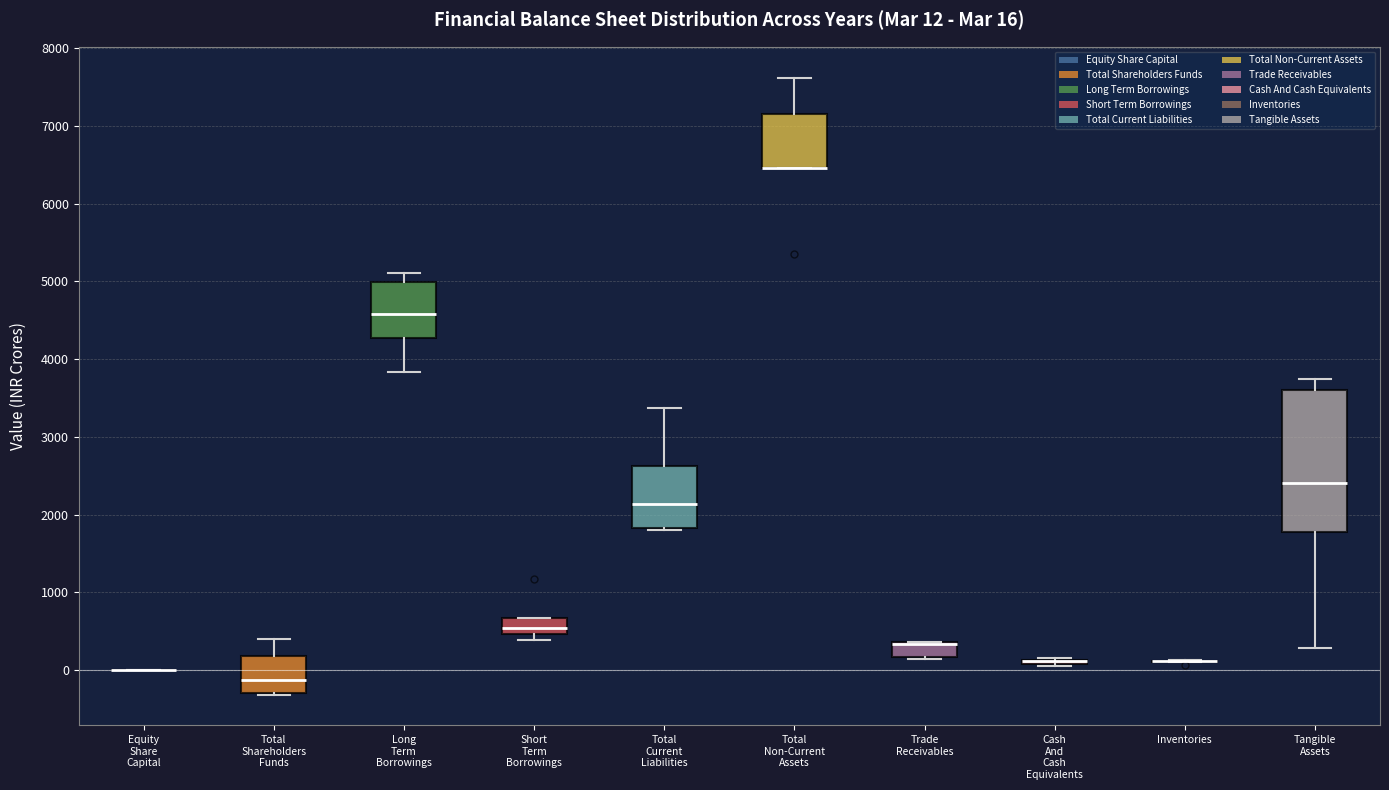

Comparing the boxes themselves (not the whiskers), which one is the tallest?

Tangible Assets